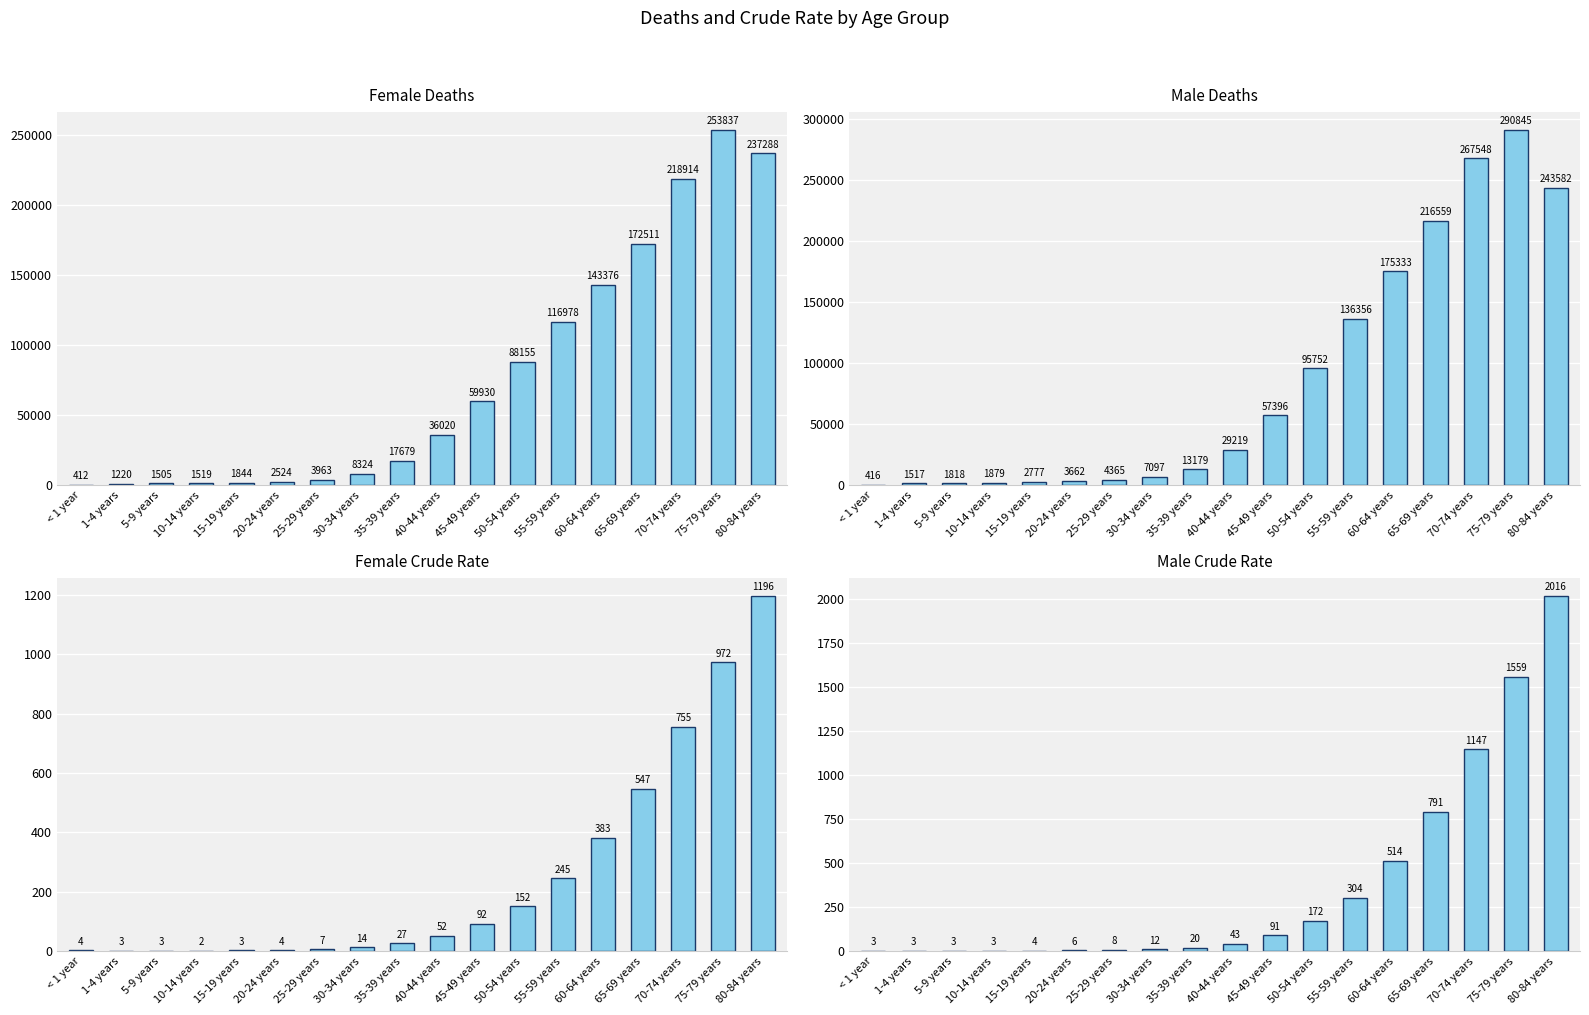

Reading right to left, what are all the values shown in this chart?

Female Deaths: 237288.0	253837.0	218914.0	172511.0	143376.0	116978.0	88155.0	59930.0	36020.0	17679.0	8324.0	3963.0	2524.0	1844.0	1519.0	1505.0	1220.0	412.0
Male Deaths: 243582.0	290845.0	267548.0	216559.0	175333.0	136356.0	95752.0	57396.0	29219.0	13179.0	7097.0	4365.0	3662.0	2777.0	1879.0	1818.0	1517.0	416.0
Female Crude Rate: 1196.2	972.4	755.4	547.2	383.0	245.4	151.7	92.1	52.3	27.2	13.7	7.0	4.3	3.0	2.5	2.6	2.7	3.5
Male Crude Rate: 2016.5	1558.7	1147.4	790.6	514.1	304.1	172.1	90.8	43.1	20.4	11.6	7.6	5.9	4.3	2.9	3.0	3.2	3.4